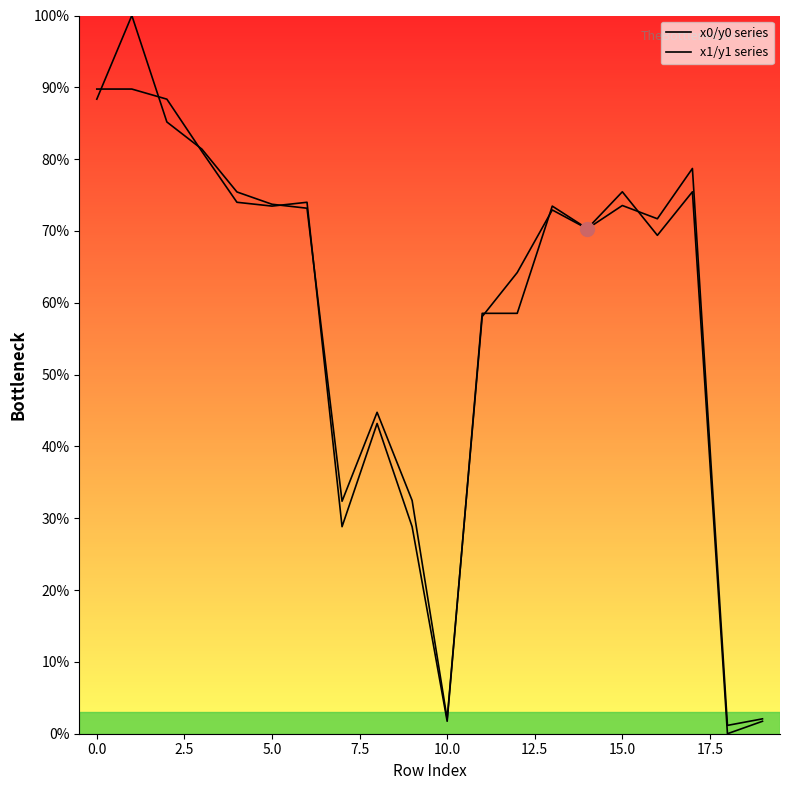

True or false: x1/y1 series has a value of 2.1 at 19.

True